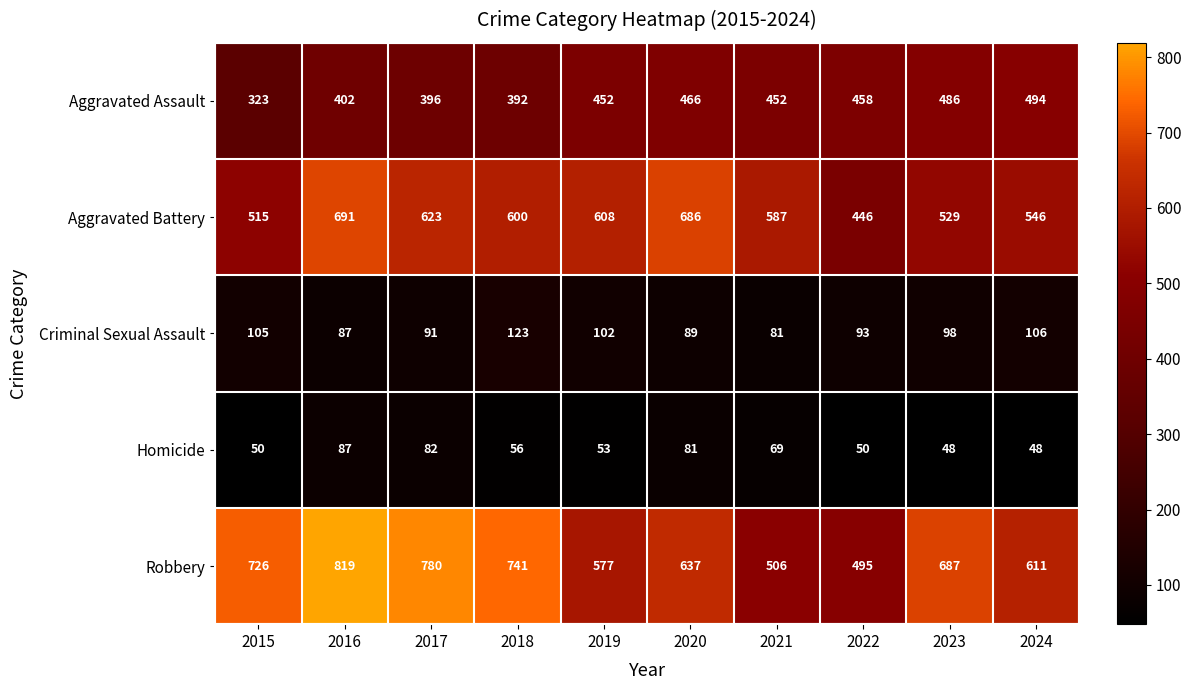

Count the number of data series in this chart.

5